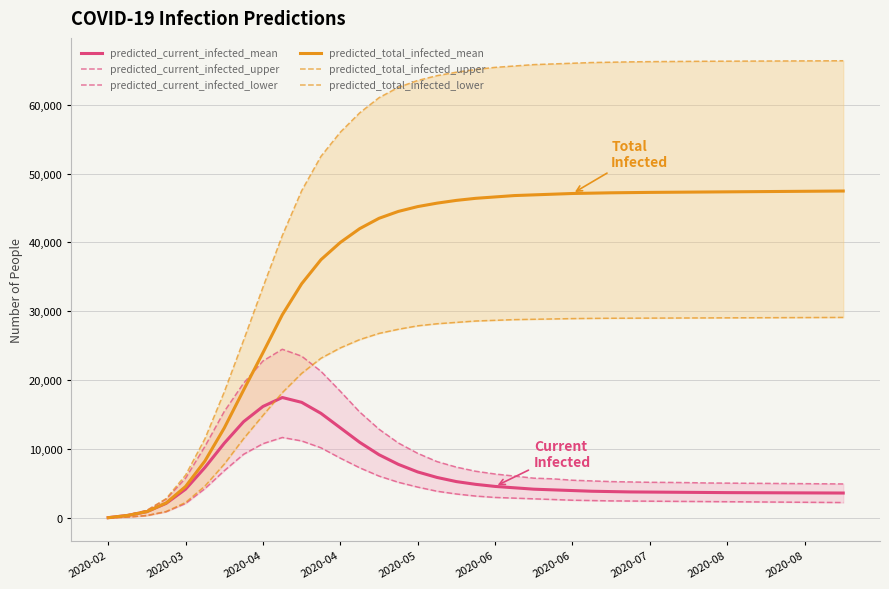

True or false: predicted_total_infected_upper has a value of 113347 at 29.

False